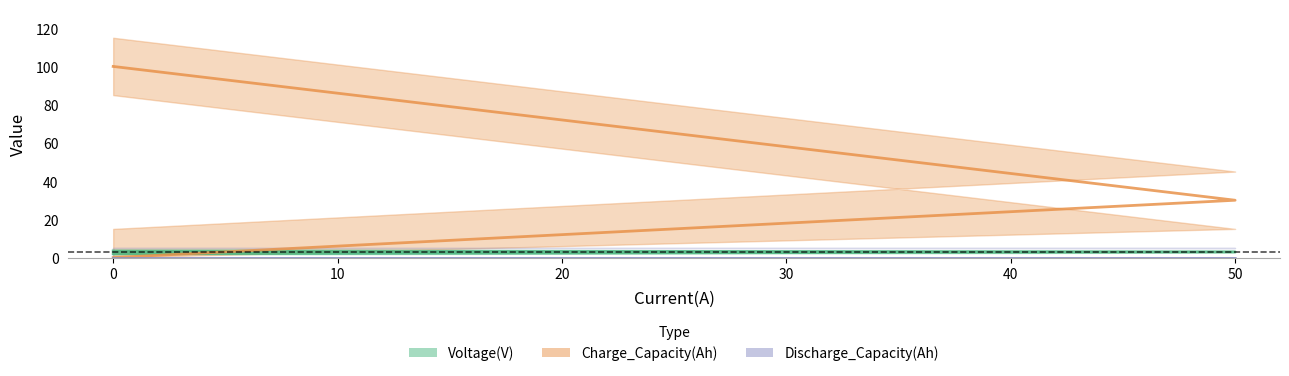

List the labels in order of Voltage(V) value, smallest first.

0, 50, 0